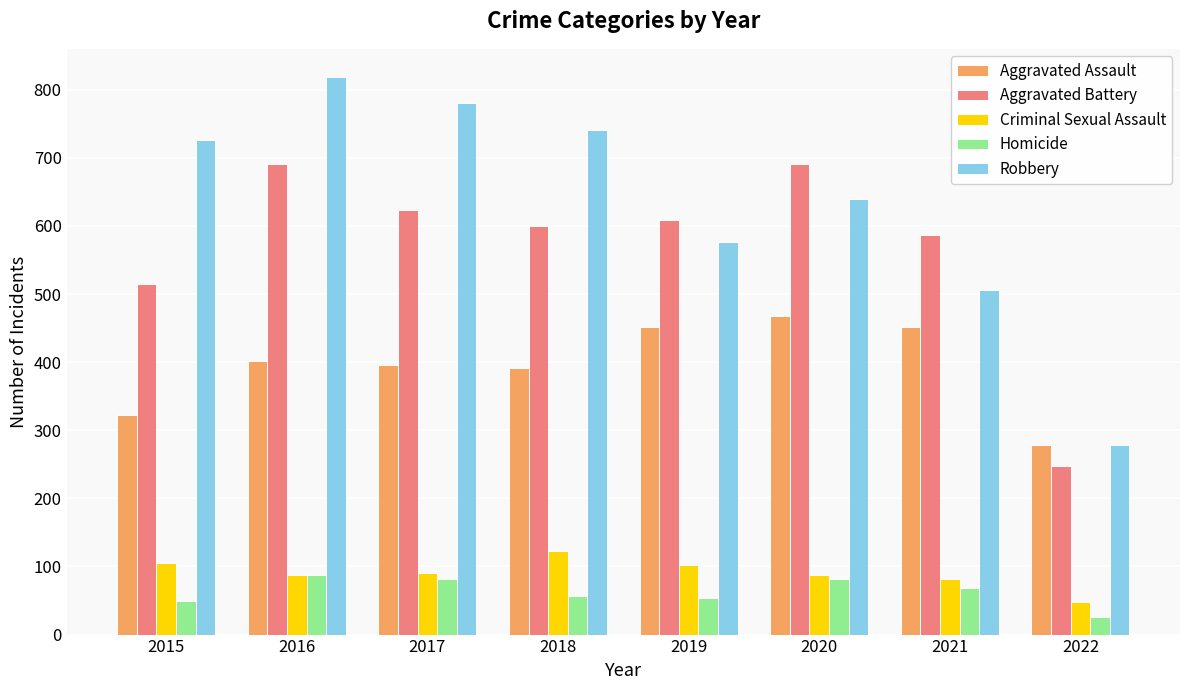

At which category does the chart reach its peak across all series?

2016